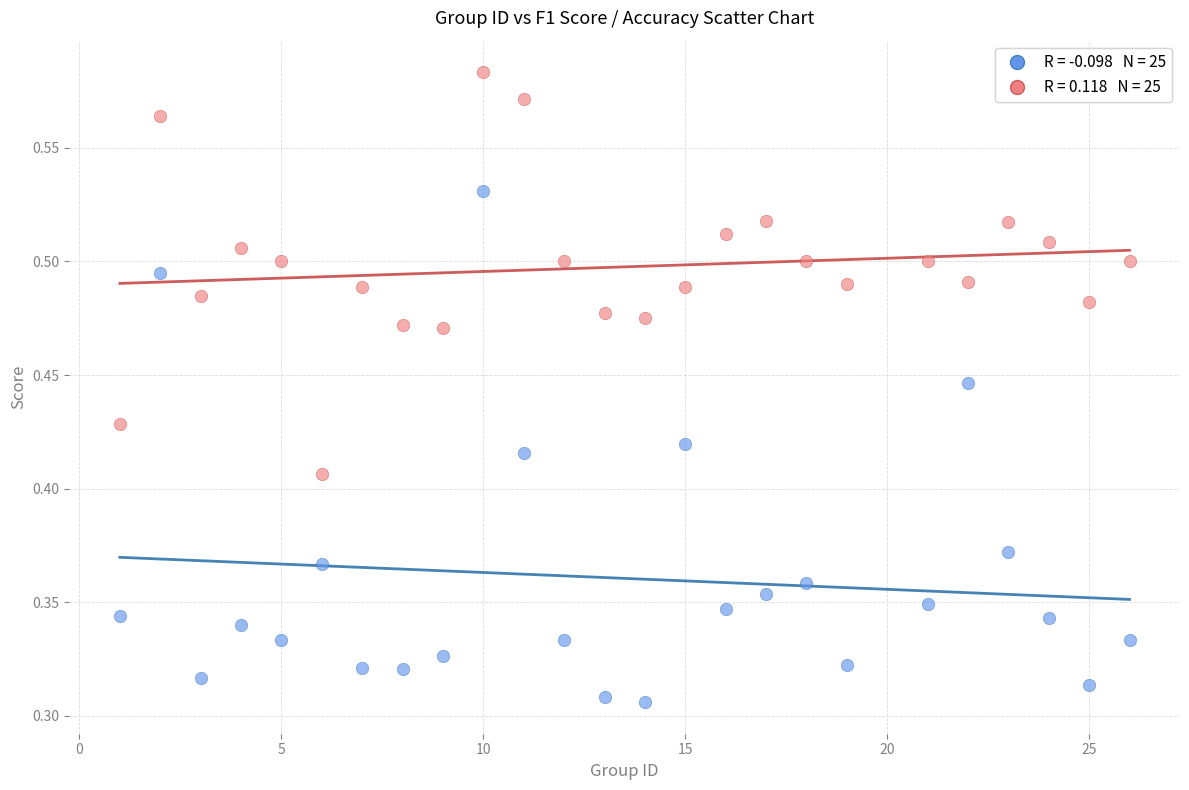

Across all data points, what is the range of X values (max minus min)?

25.0